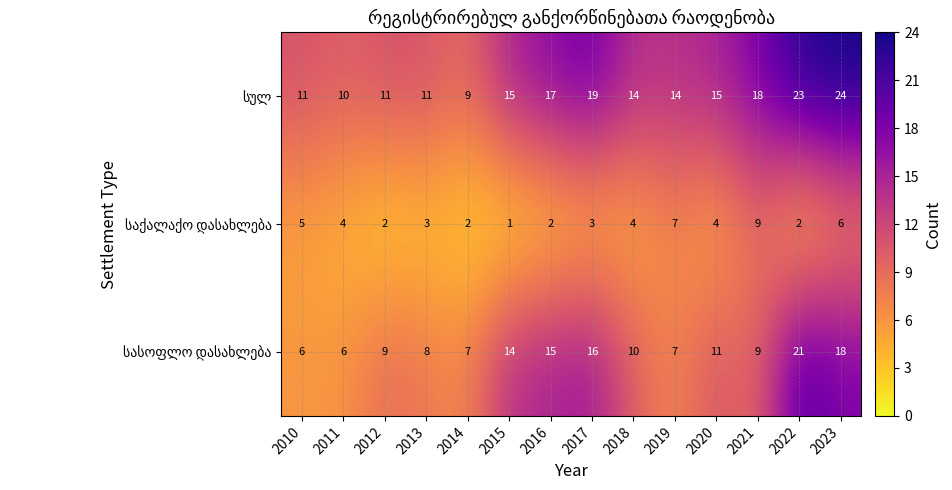

At how many categories does at least one series exceed 4?

14